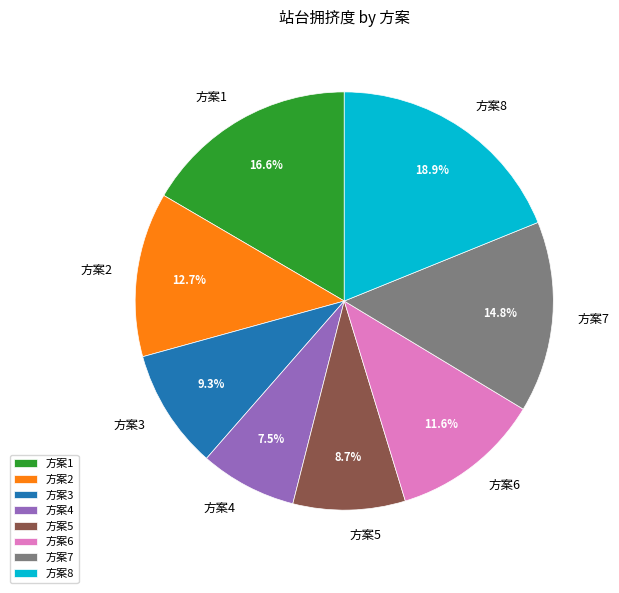

Is there a majority slice in this chart?

No